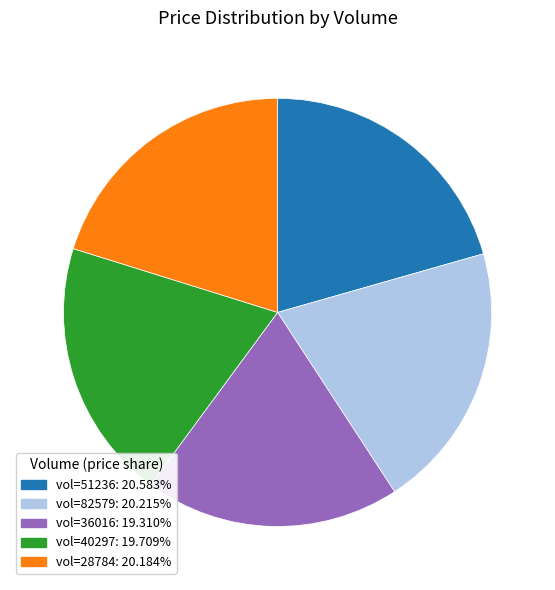

Is there a majority slice in this chart?

No